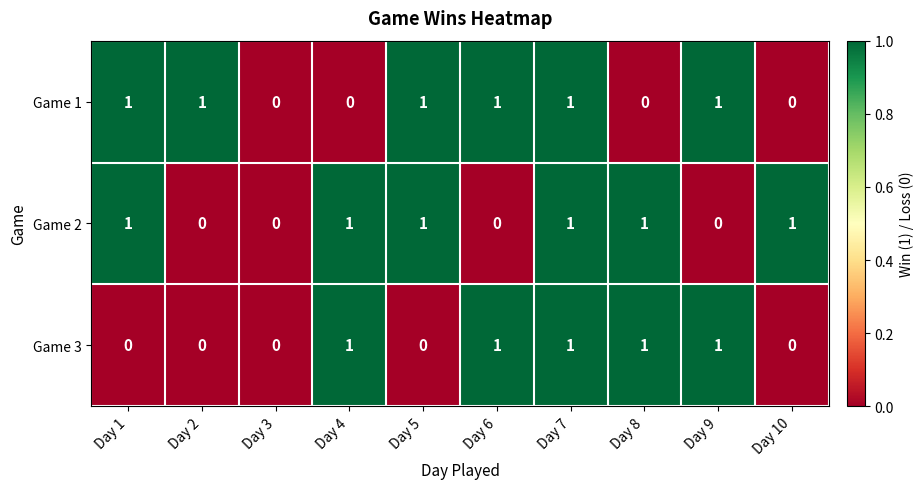

Is the value of Game 3 at Day 1 greater than the value of Game 2 at Day 8?

No